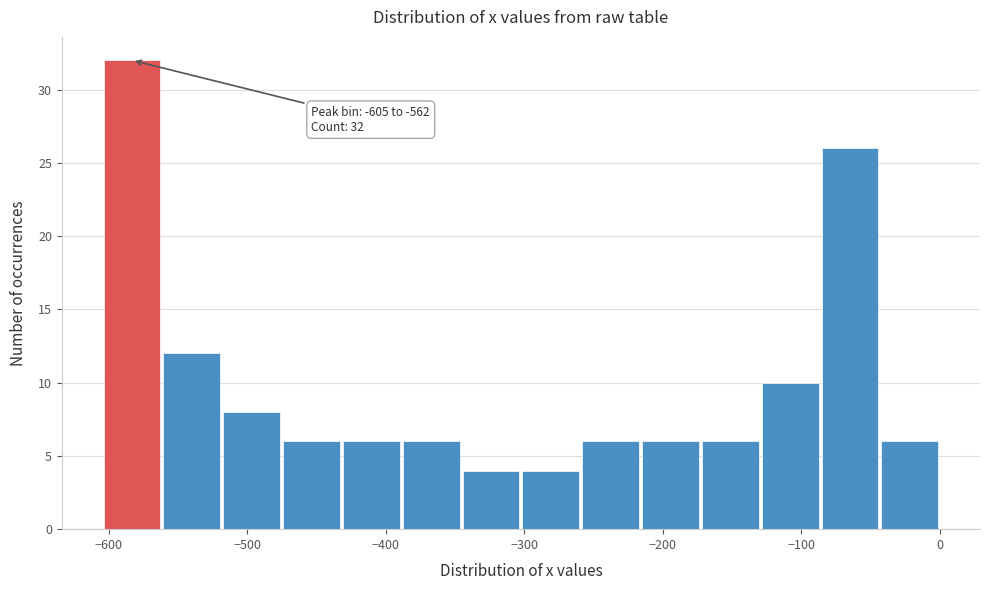

Over which range of the x-axis is the bar tallest?

-600 to -560